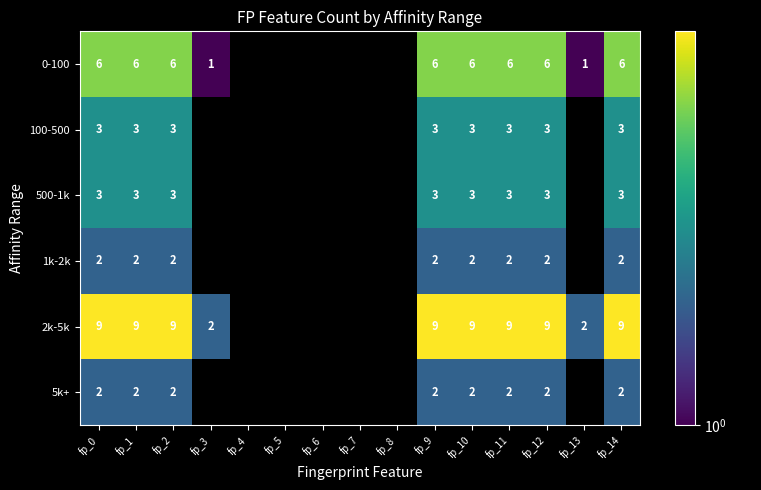

What is the spread (max minus min) of values at fp_0?

7